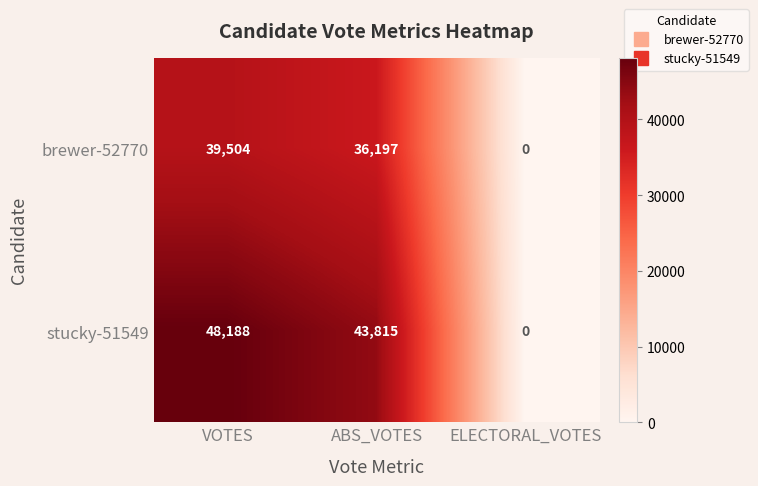

How many categories are shown in the chart?

3